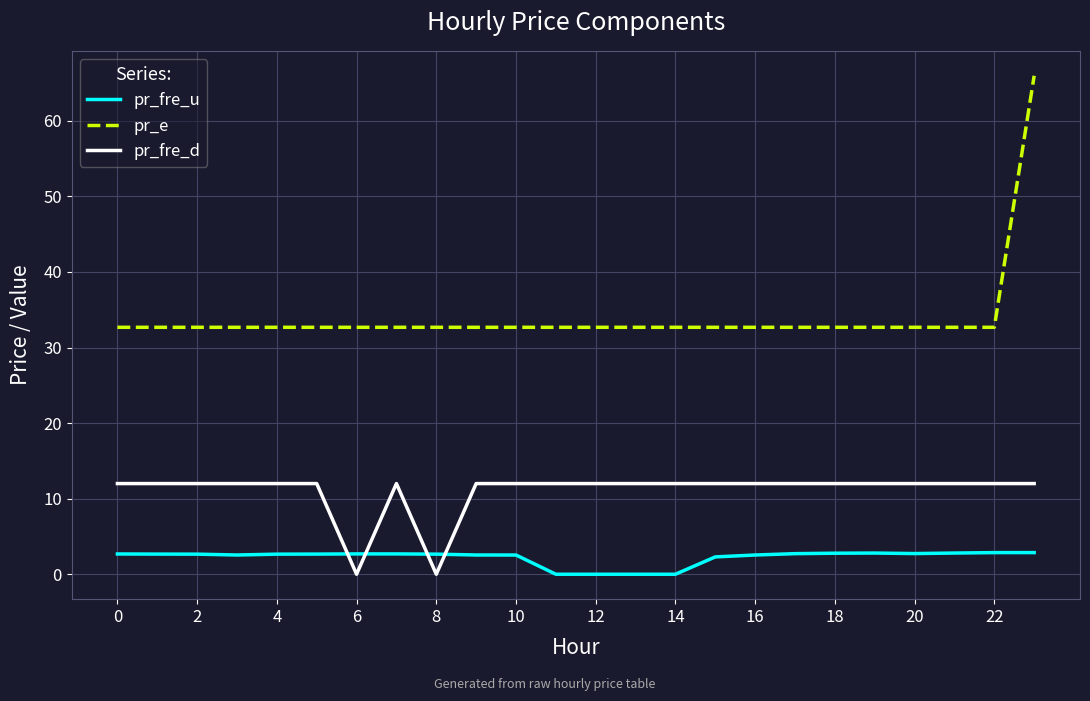

What is the difference between the maximum and minimum values in the pr_fre_u series?

2.9